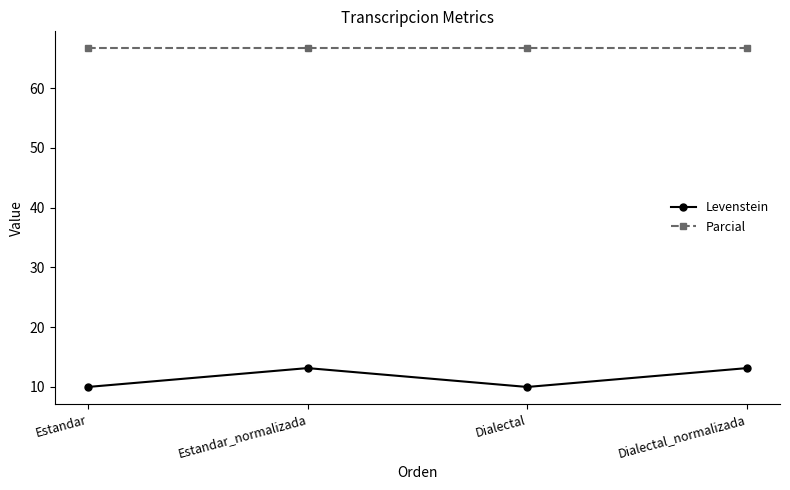

At Estandar, list the series in order from largest to smallest.

Parcial, Levenstein